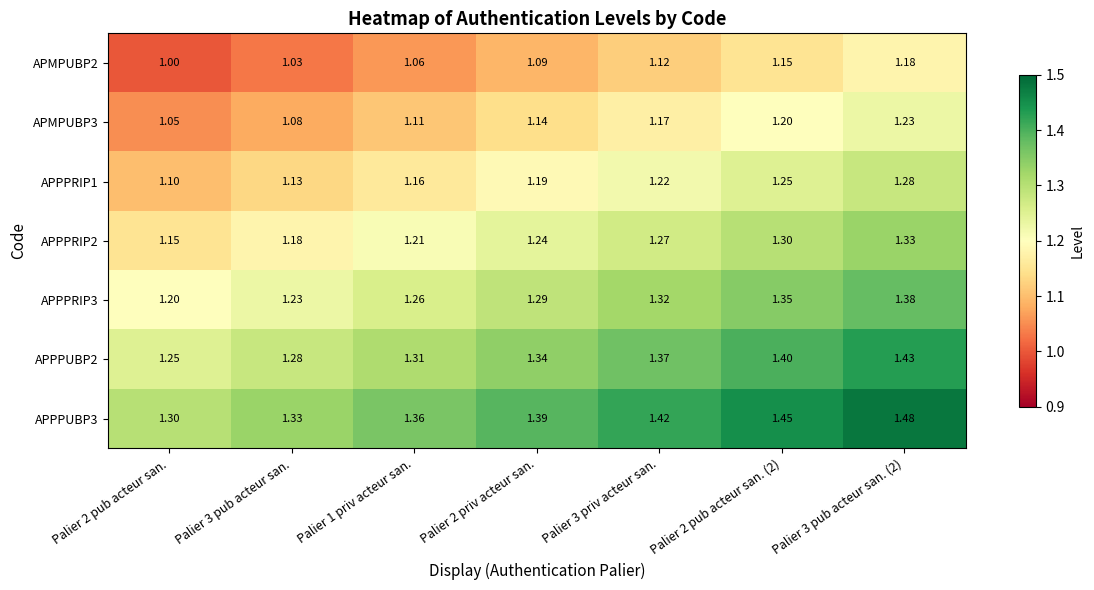

Count the number of data series in this chart.

7